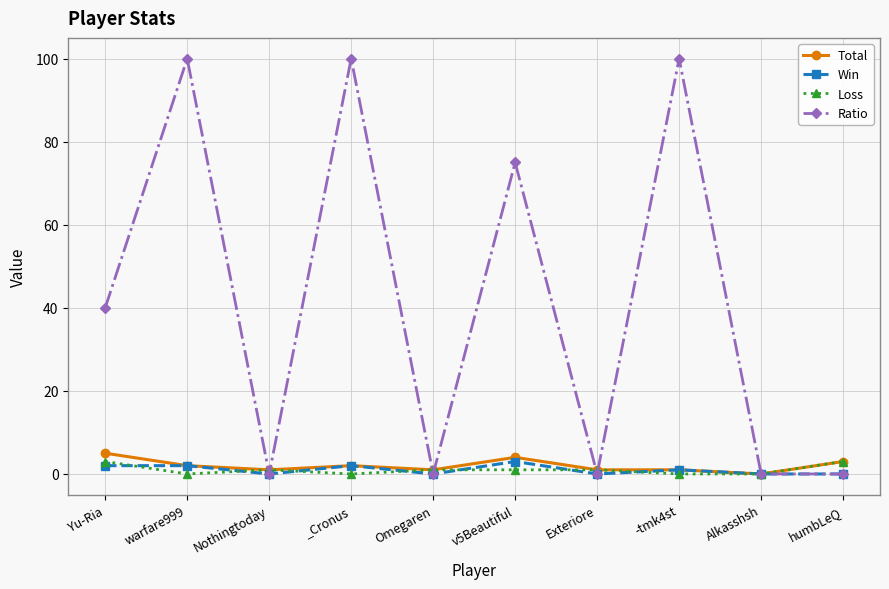

Which series has the largest total across all categories?

Ratio